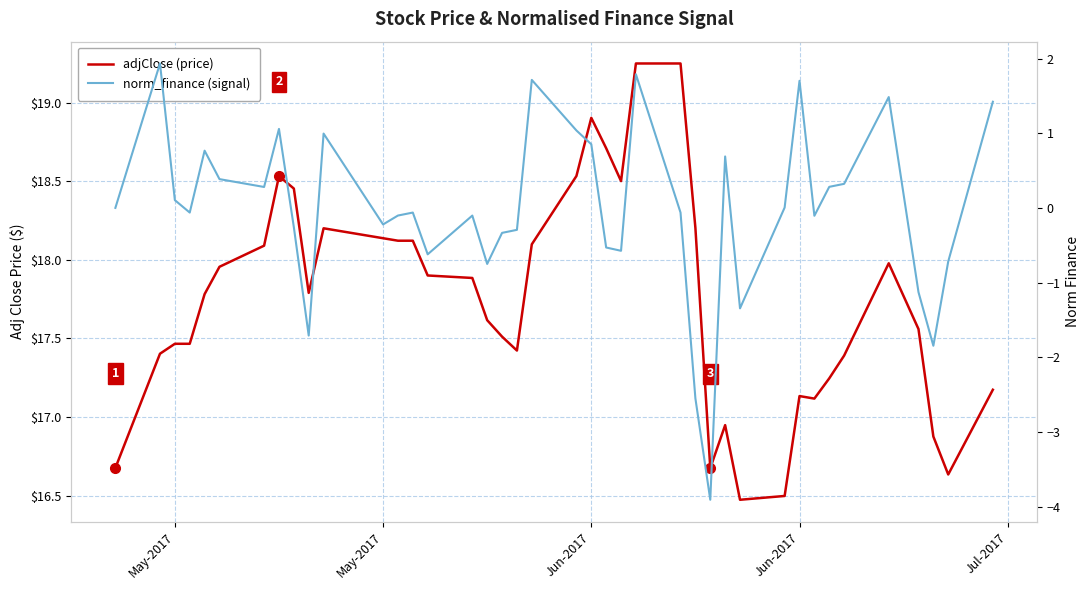

What are all the series names shown in the legend?

adjClose (price), norm_finance (signal)